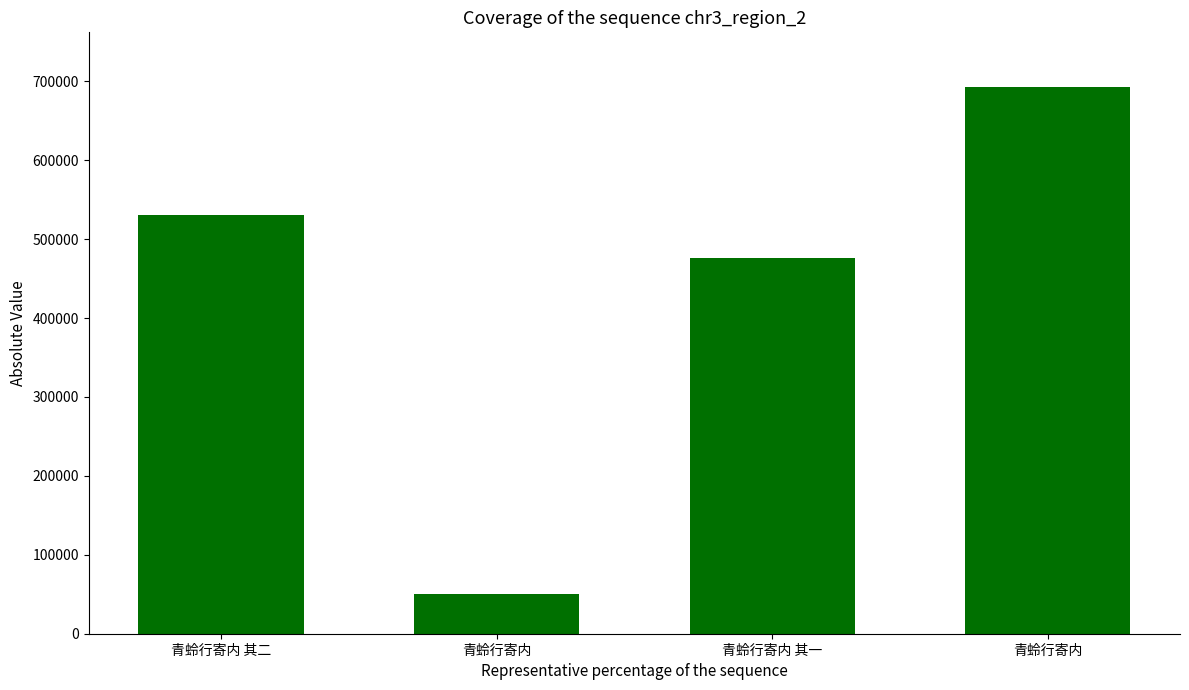

Reading left to right, transcribe all the data shown in this chart.

青蛉行寄内 其二=530727	青蛉行寄内=50355	青蛉行寄内 其一=476692	青蛉行寄内=692838